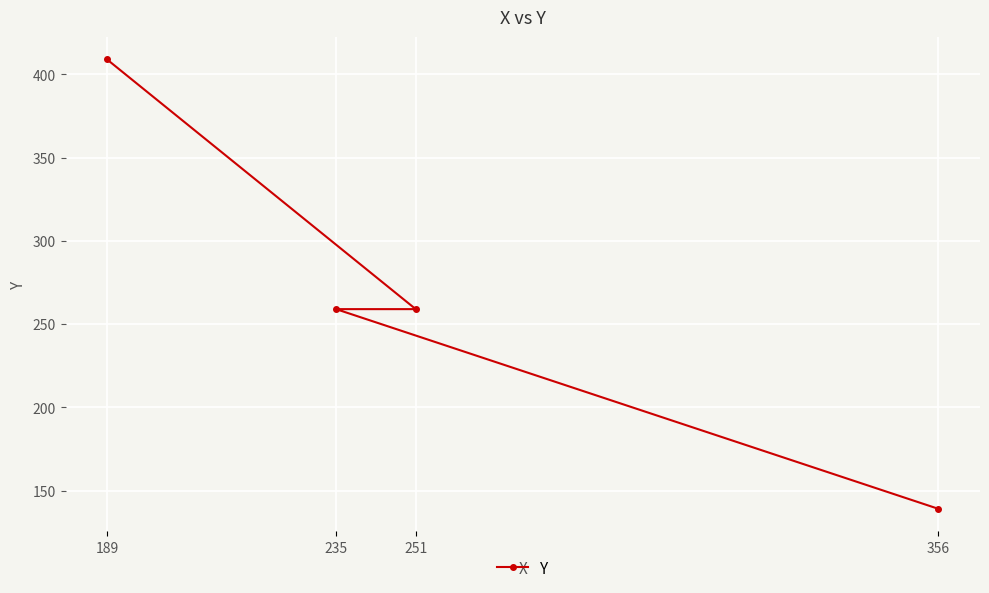

What is the label of the 3rd point from the left?

251